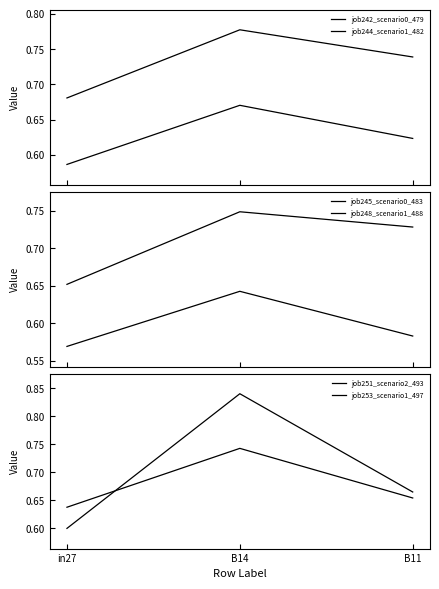

Reading left to right, transcribe all the data shown in this chart.

job242_scenario0_479: 0.6	0.7	0.6
job244_scenario1_482: 0.7	0.8	0.7
job245_scenario0_483: 0.6	0.6	0.6
job248_scenario1_488: 0.7	0.7	0.7
job251_scenario2_493: 0.6	0.8	0.7
job253_scenario1_497: 0.6	0.7	0.7